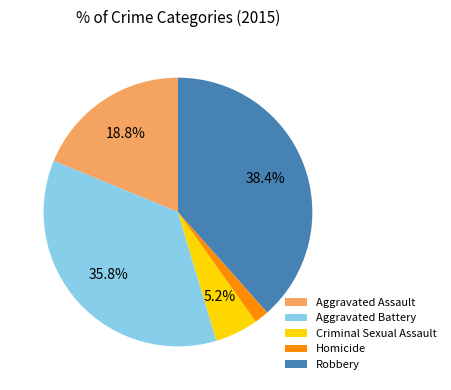

What percentage is the Robbery slice, to the nearest percent?

38%